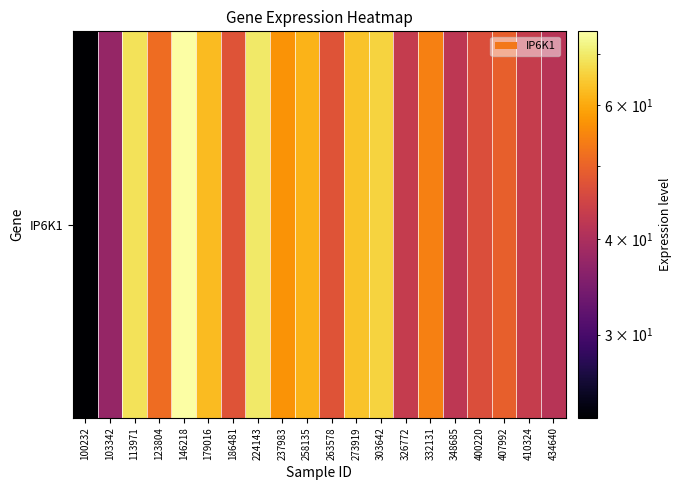

Is it true that the value at 273919 is 20.7?

False